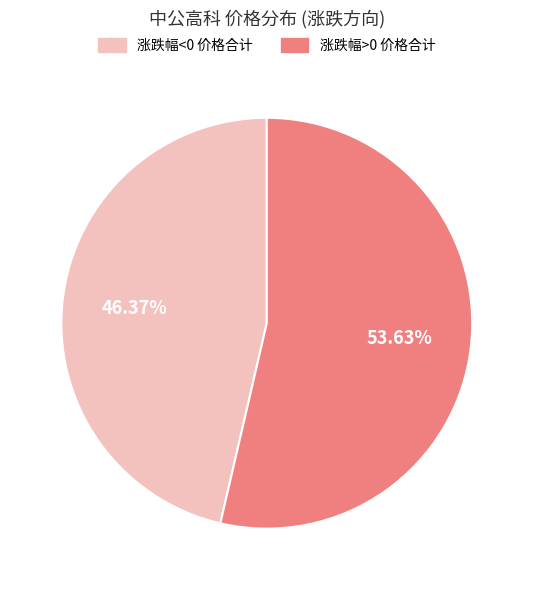

How many slices are in this pie chart?

2